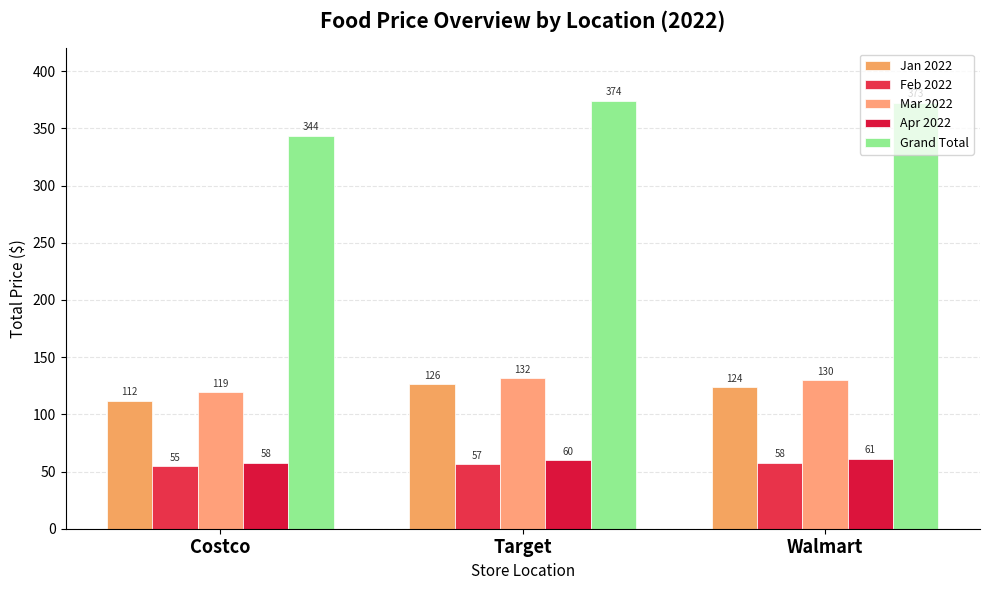

Reading left to right, transcribe all the data shown in this chart.

Jan 2022: 111.9	126.3	123.6
Feb 2022: 54.7	56.5	57.8
Mar 2022: 119.4	131.6	129.9
Apr 2022: 57.7	59.7	61.1
Grand Total: 343.7	374.2	372.6